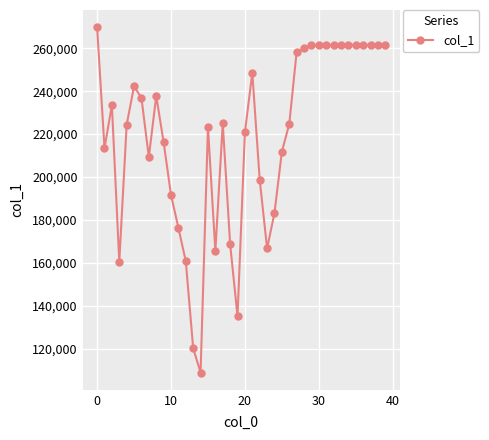

What is the difference between the maximum and second lowest values?

149605